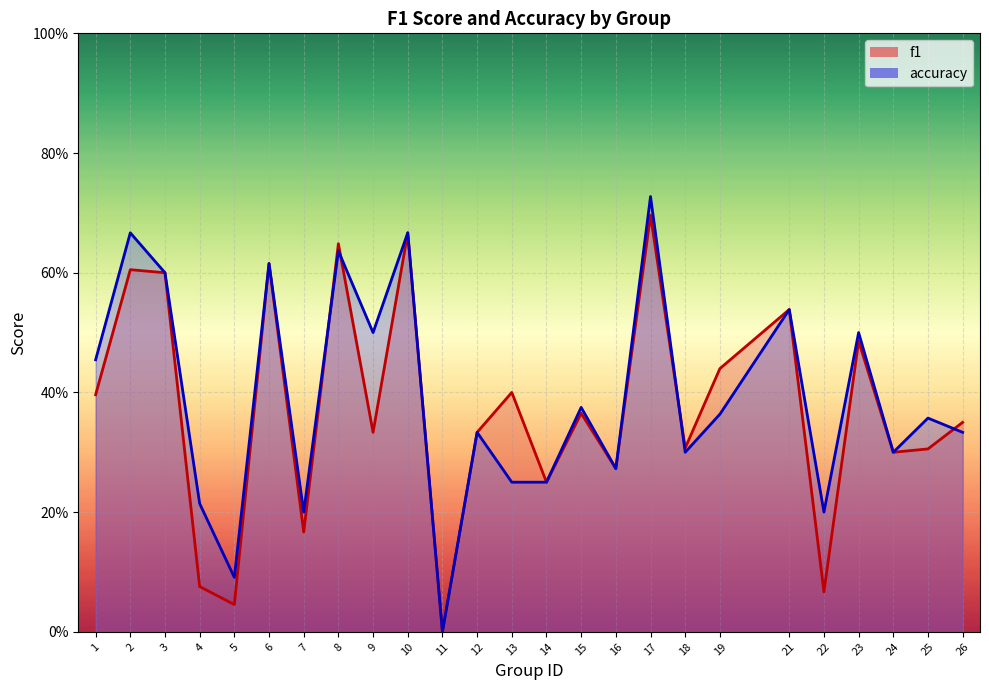

How many intersections are there between accuracy and f1?

4